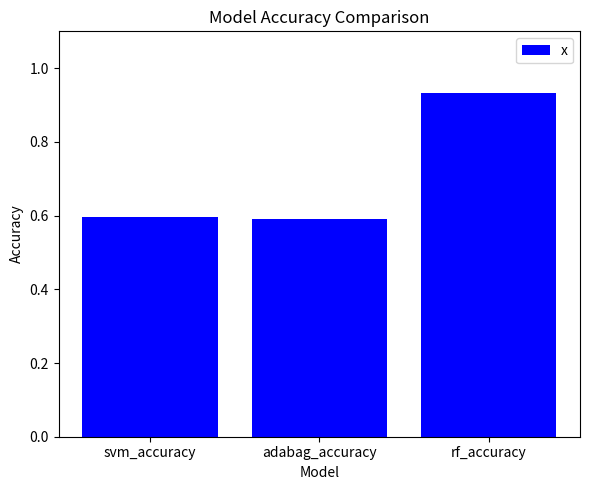

Which category has the highest value across all series?

rf_accuracy